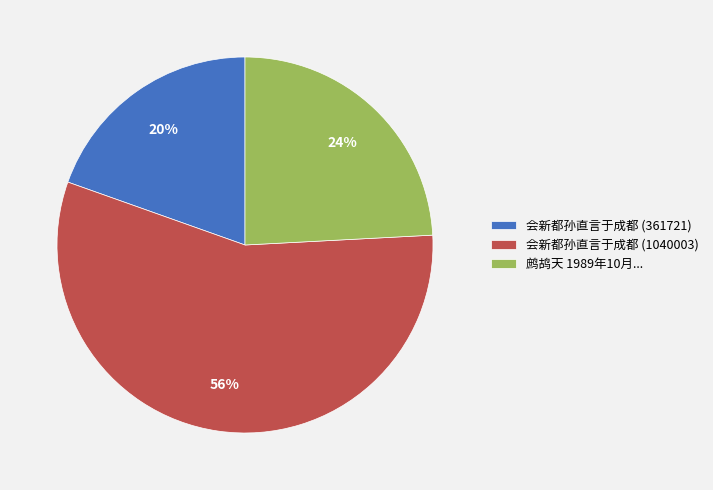

To the nearest percent, what percentage of the pie is 会新都孙直言于成都 (1040003)?

56%